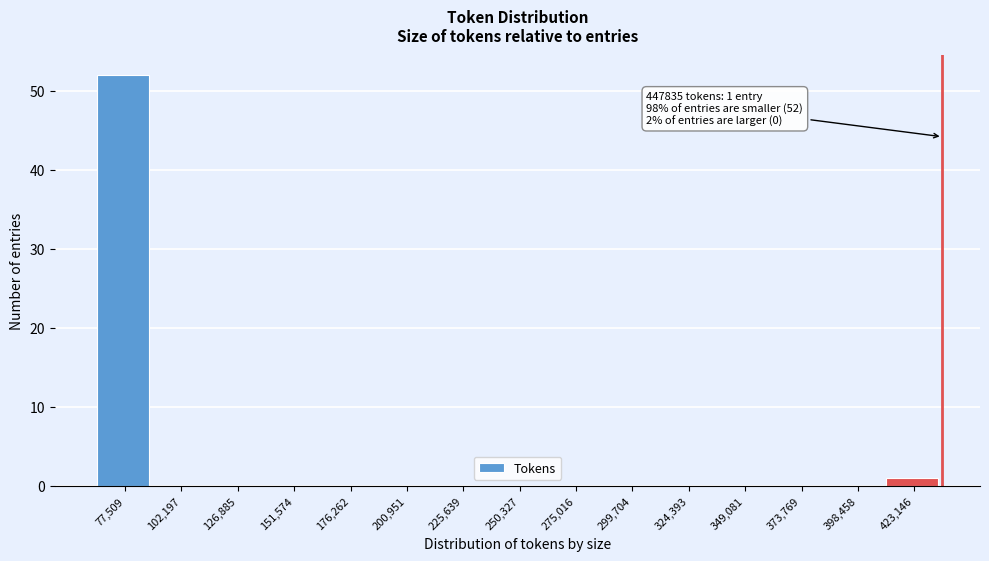

Reading left to right, what are all the values shown in this chart?

77,509=52	102,197=0	126,885=0	151,574=0	176,262=0	200,951=0	225,639=0	250,327=0	275,016=0	299,704=0	324,393=0	349,081=0	373,769=0	398,458=0	423,146=1